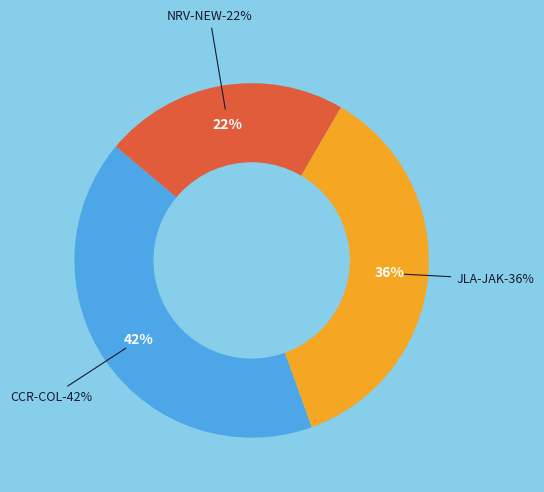

True or false: JLA-JAK accounts for 1% of the total.

False